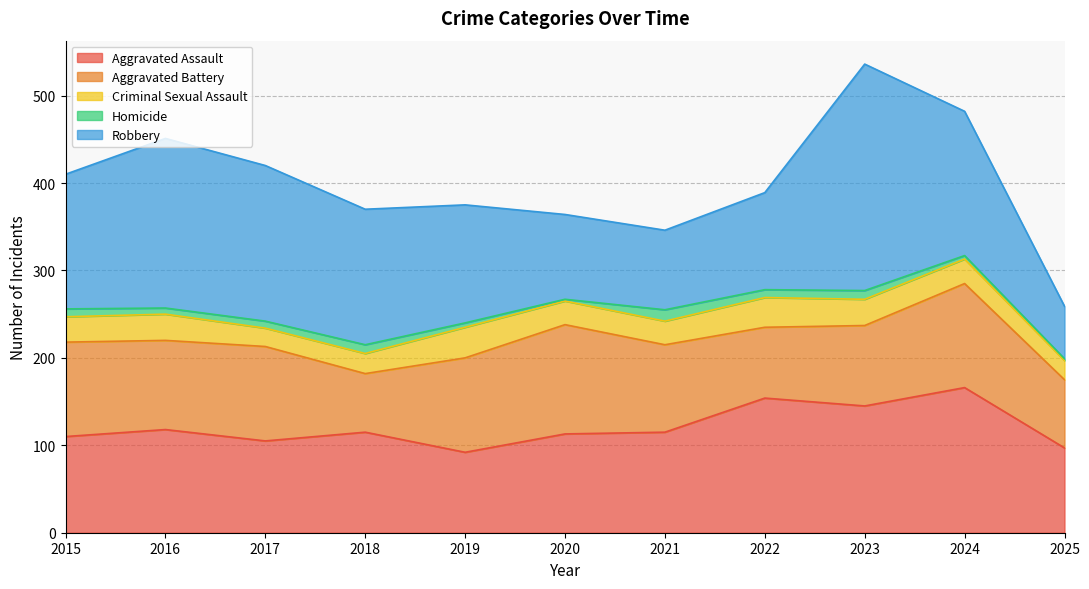

Rank the categories by Homicide value from lowest to highest.

2020, 2025, 2024, 2019, 2016, 2017, 2015, 2022, 2018, 2023, 2021